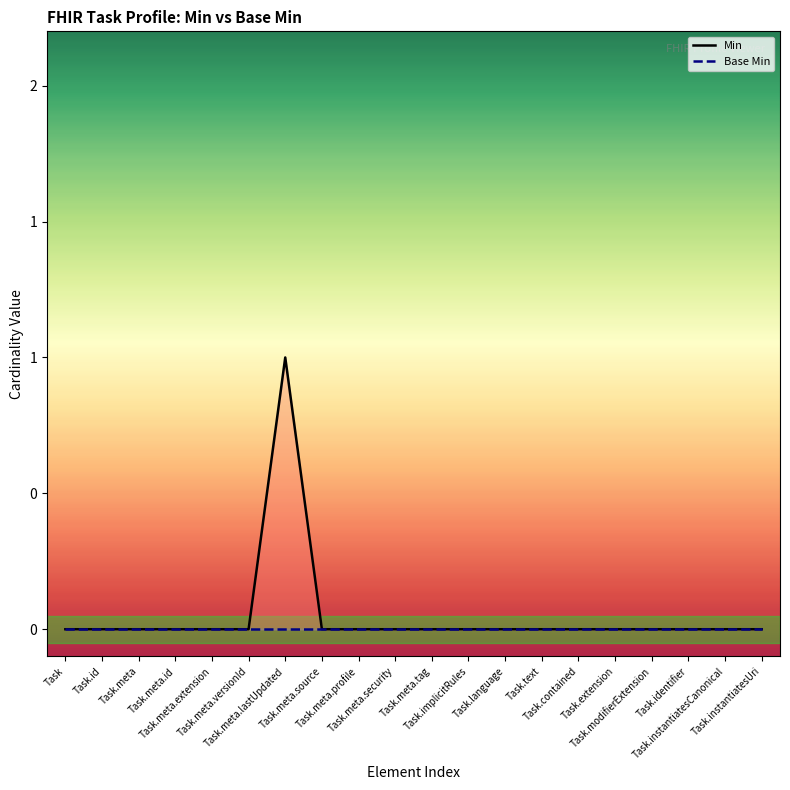

At which label is Base Min closest to 0?

Task